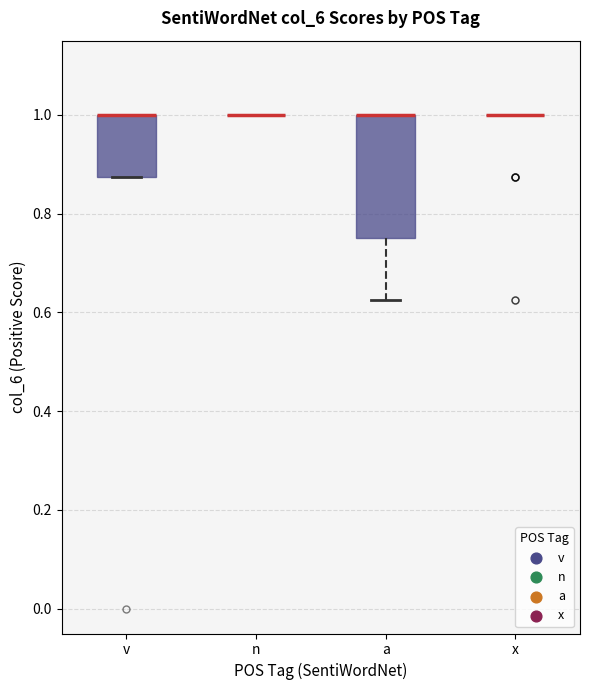

Which box is the tallest, from its lower edge to its upper edge?

a